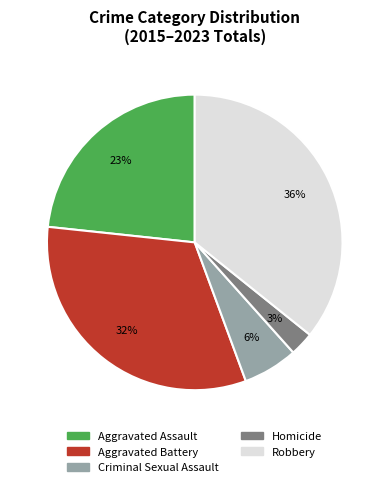

What percentage is the Aggravated Battery slice, to the nearest percent?

32%